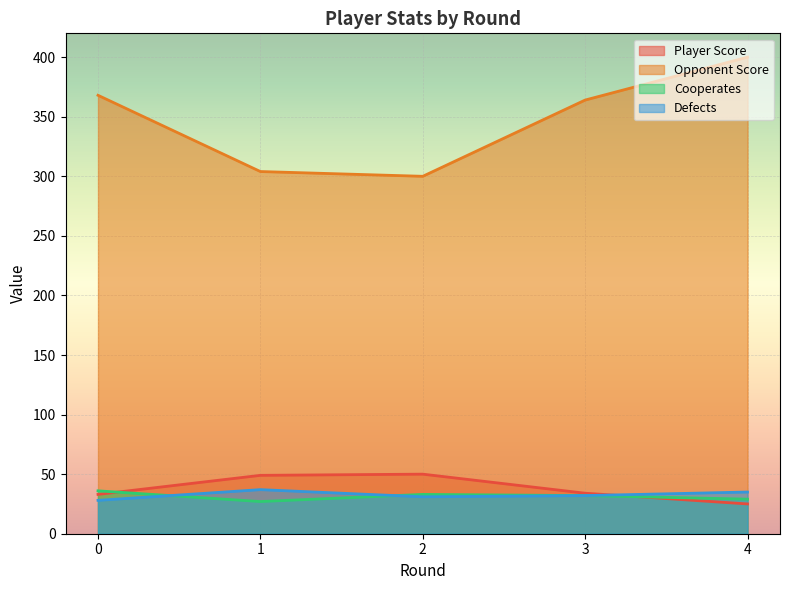

Reading right to left, extract all data points from this chart.

Player Score: 4=25	3=34	2=50	1=49	0=33
Opponent Score: 4=400	3=364	2=300	1=304	0=368
Cooperates: 4=29	3=32	2=33	1=27	0=36
Defects: 4=35	3=32	2=31	1=37	0=28